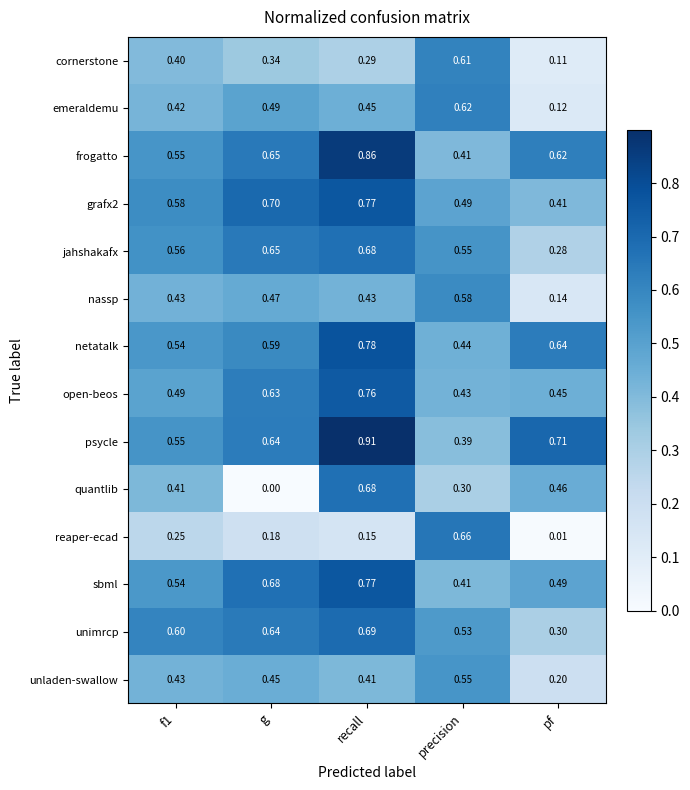

Is the value of netatalk at f1 greater than the value of emeraldemu at precision?

No